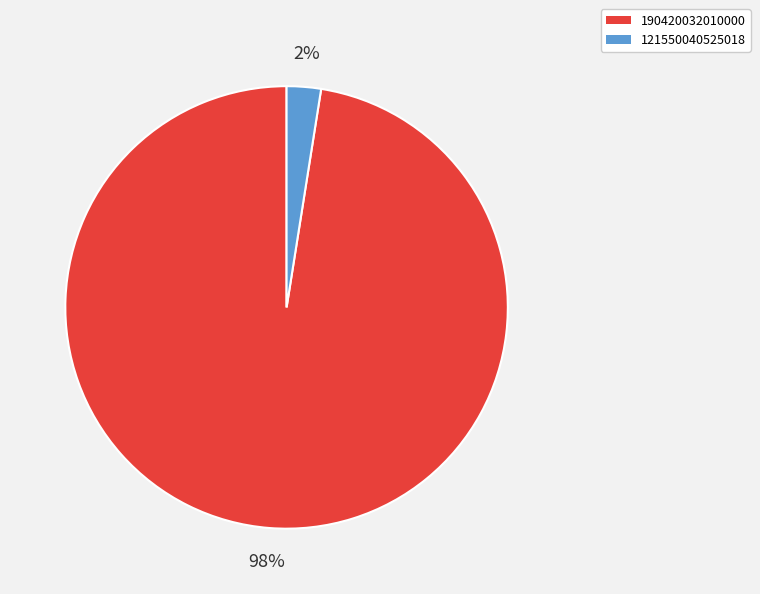

Between 190420032010000 and 121550040525018, which is larger?

190420032010000